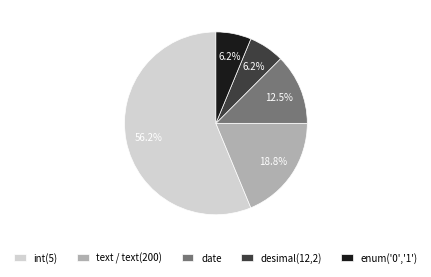

Is the sum of enum('0','1') and text / text(200) greater than half?

No